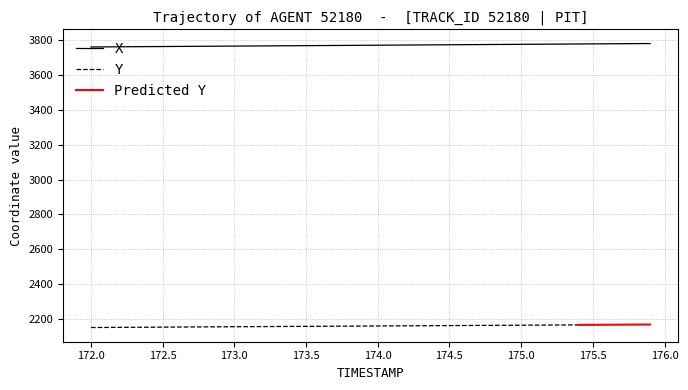

The X series shows 1432.7 at 172.0. True or false?

False